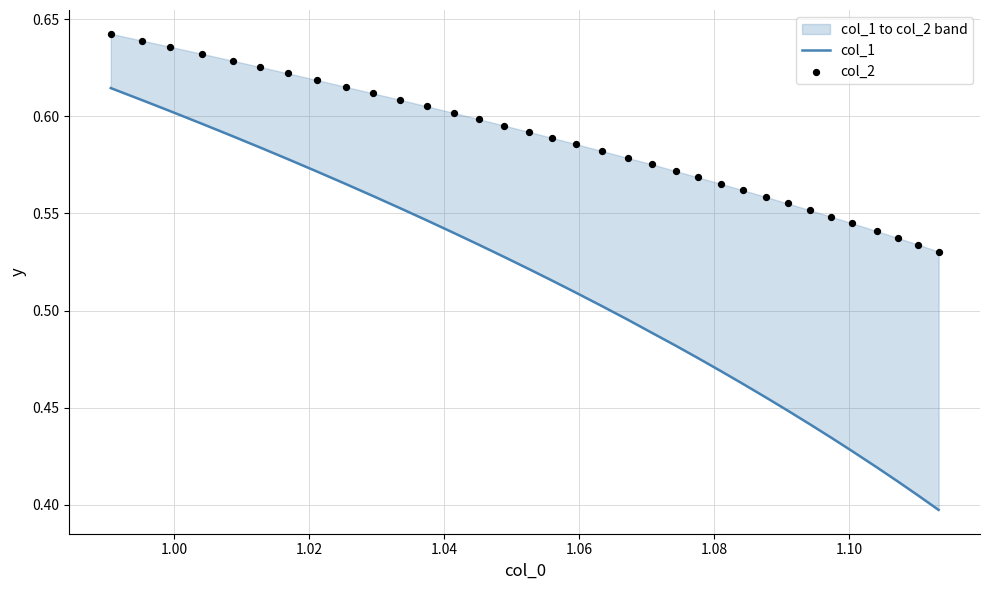

Is the value of col_2 at 25 greater than the value of col_1 at 28?

Yes